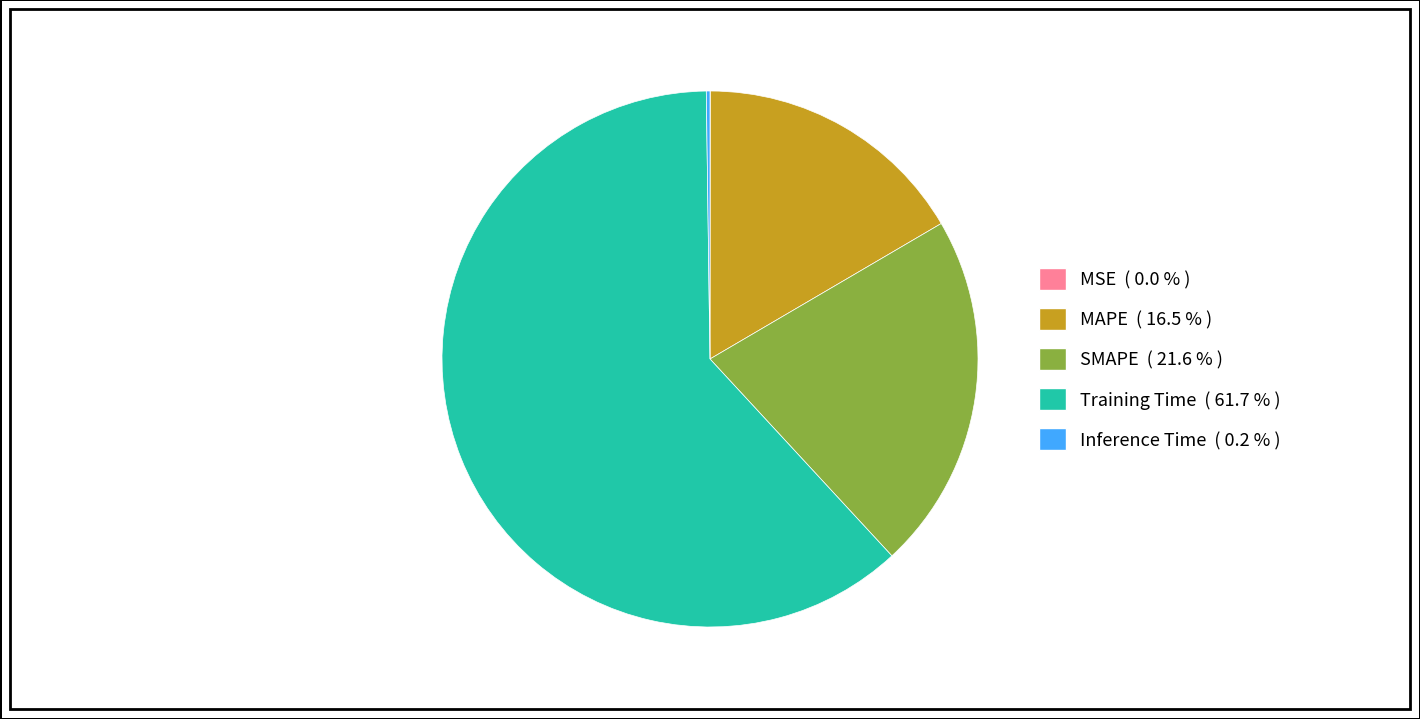

Does Training Time ( 61.7 % ) account for over 50% of the chart?

Yes